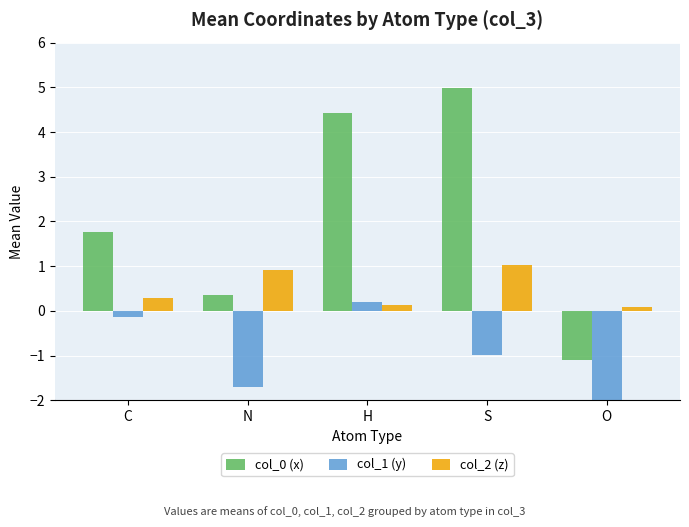

Which series has the largest total across all categories?

col_0 (x)